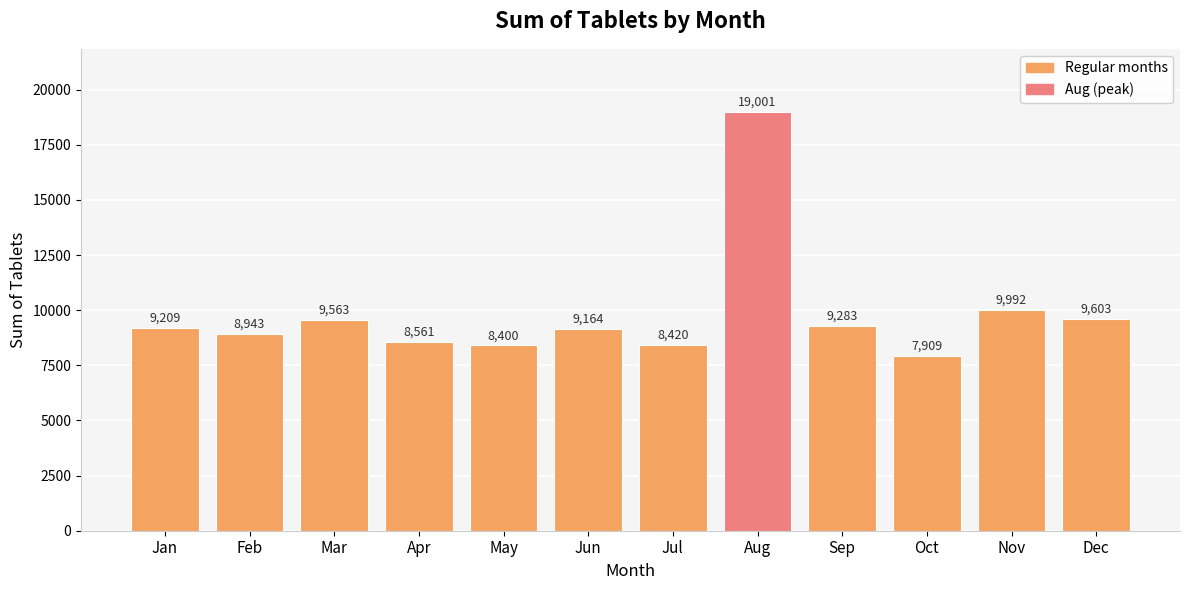

Read the value at Sep.

9283